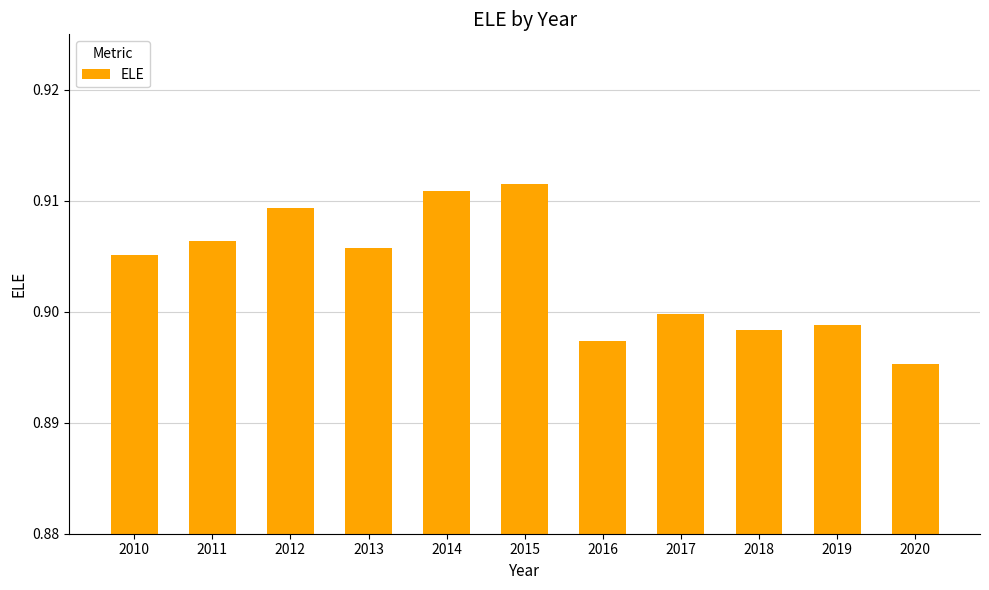

At which category does the chart reach its minimum across all series?

2020